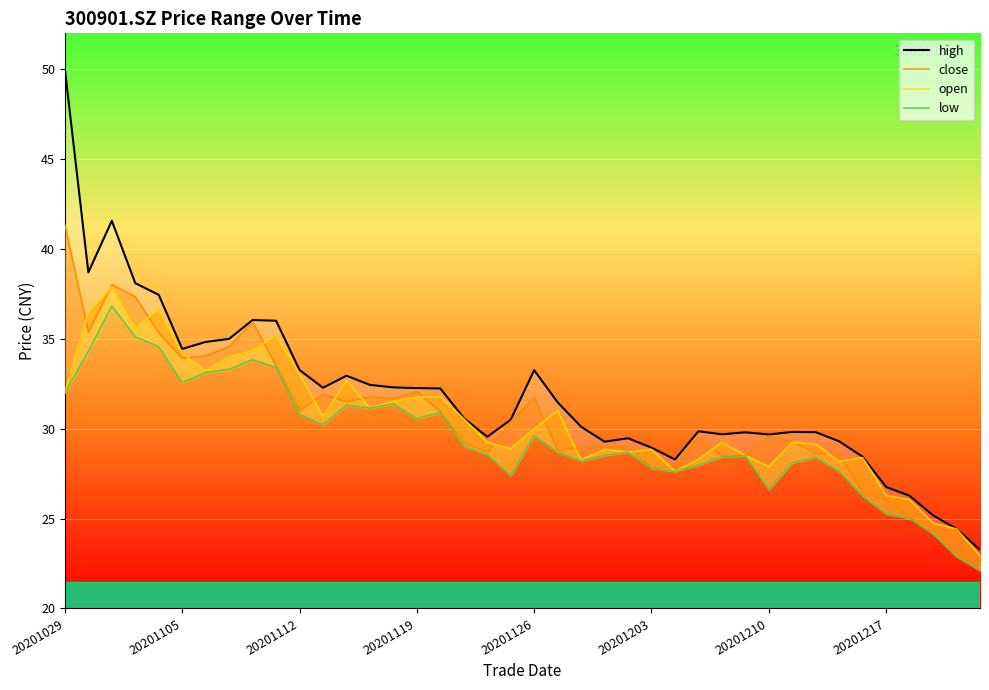

How many interior local peaks does the high series have?

8